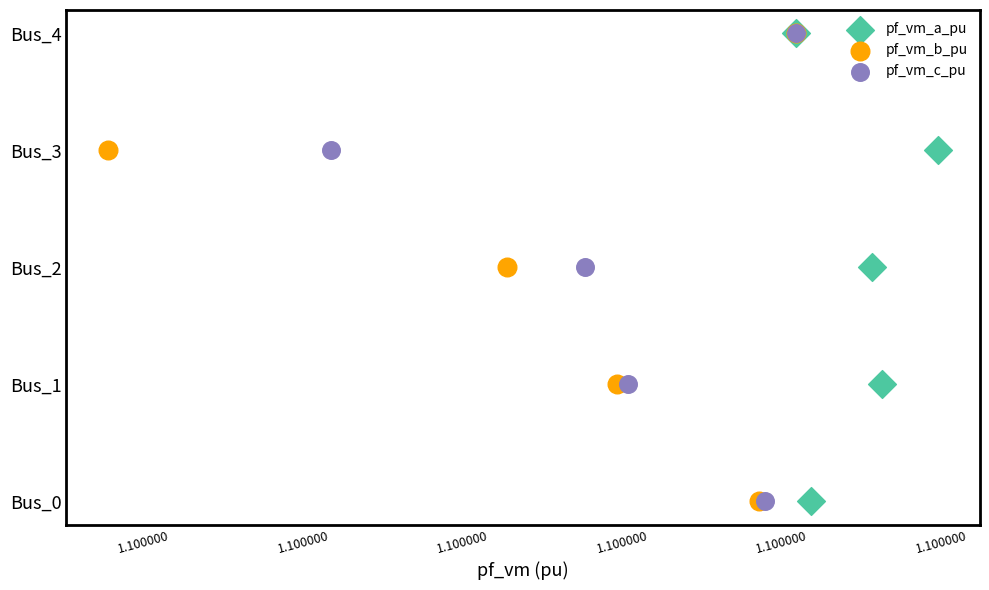

What are all the series names shown in the legend?

pf_vm_a_pu, pf_vm_b_pu, pf_vm_c_pu